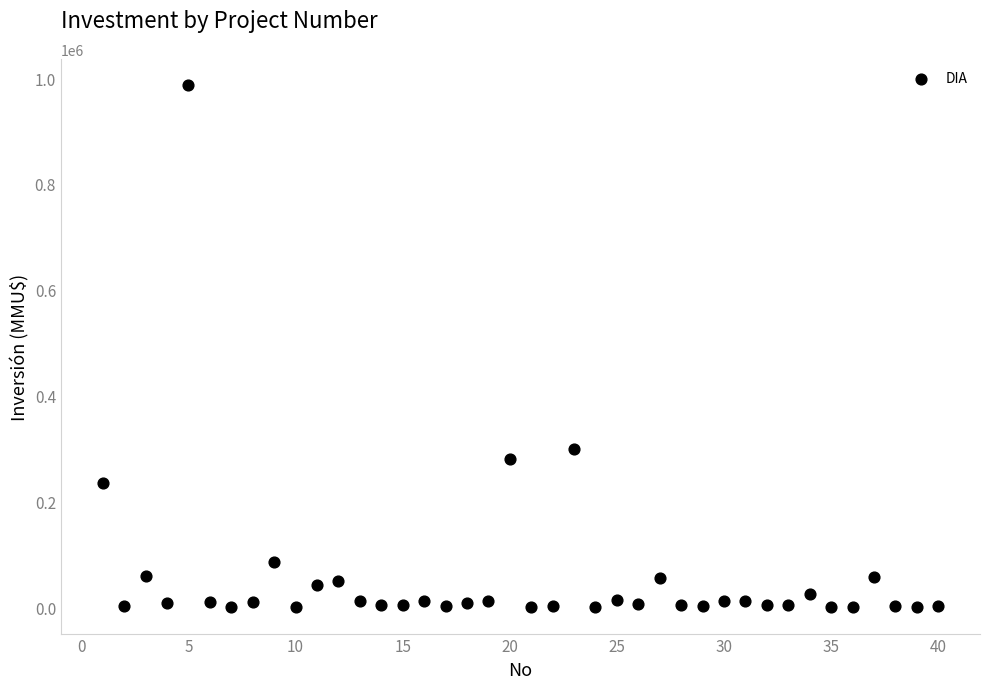

What Y value in the scatter plot is closest to 493500?

300000